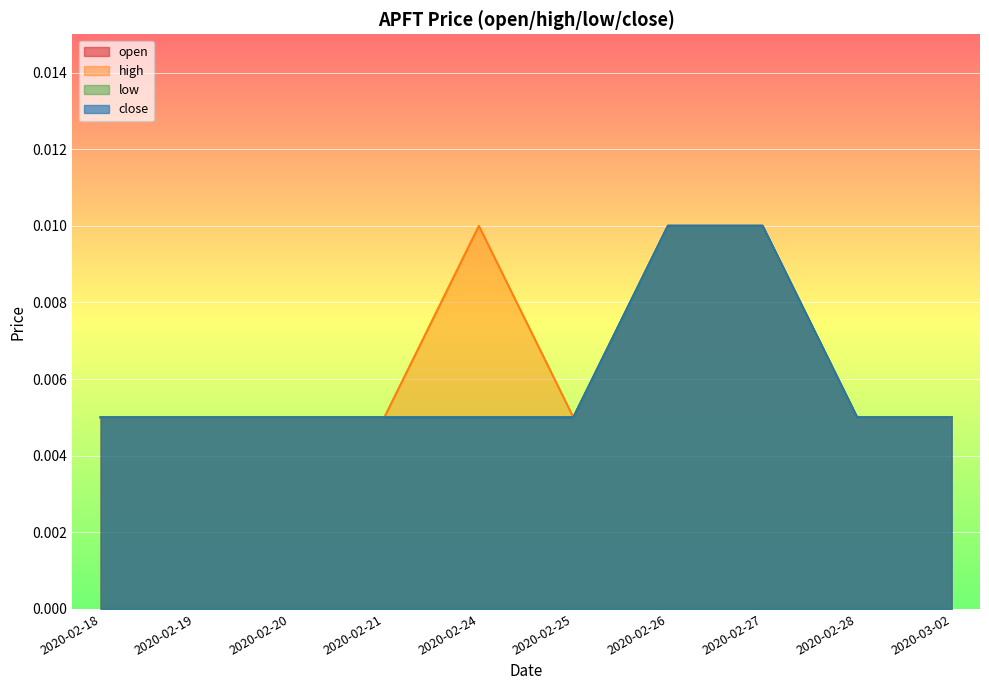

How many categories are shown in the chart?

10